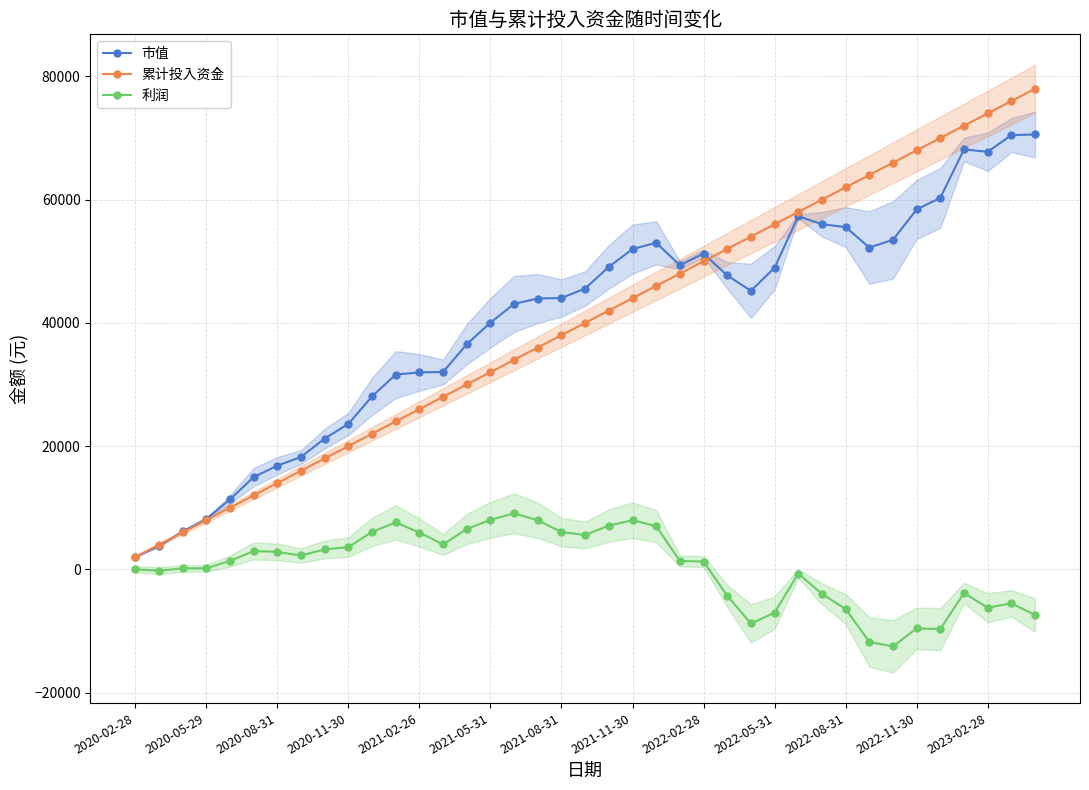

Reading left to right, what are all the values shown in this chart?

市值: 2000.0	3783.5	6143.6	8173.8	11353.8	14968.6	16822.5	18240.2	21221.5	23603.7	28073.0	31610.7	31960.9	32030.5	36542.5	40028.5	43079.9	43952.4	44041.7	45573.0	49094.4	51969.9	53008.1	49351.1	51254.6	47701.9	45202.5	48944.8	57317.9	56010.3	55547.7	52229.1	53475.1	58406.9	60293.4	68151.8	67767.9	70476.8	70575.4
累计投入资金: 2000.0	4000.0	6000.0	8000.0	10000.0	12000.0	14000.0	16000.0	18000.0	20000.0	22000.0	24000.0	26000.0	28000.0	30000.0	32000.0	34000.0	36000.0	38000.0	40000.0	42000.0	44000.0	46000.0	48000.0	50000.0	52000.0	54000.0	56000.0	58000.0	60000.0	62000.0	64000.0	66000.0	68000.0	70000.0	72000.0	74000.0	76000.0	78000.0
利润: 0.0	-216.5	143.6	173.8	1353.8	2968.6	2822.5	2240.2	3221.5	3603.7	6073.0	7610.7	5960.9	4030.5	6542.5	8028.5	9079.9	7952.4	6041.7	5573.0	7094.4	7969.9	7008.1	1351.1	1254.6	-4298.1	-8797.5	-7055.2	-682.1	-3989.7	-6452.3	-11770.9	-12524.9	-9593.1	-9706.6	-3848.2	-6232.1	-5523.2	-7424.6